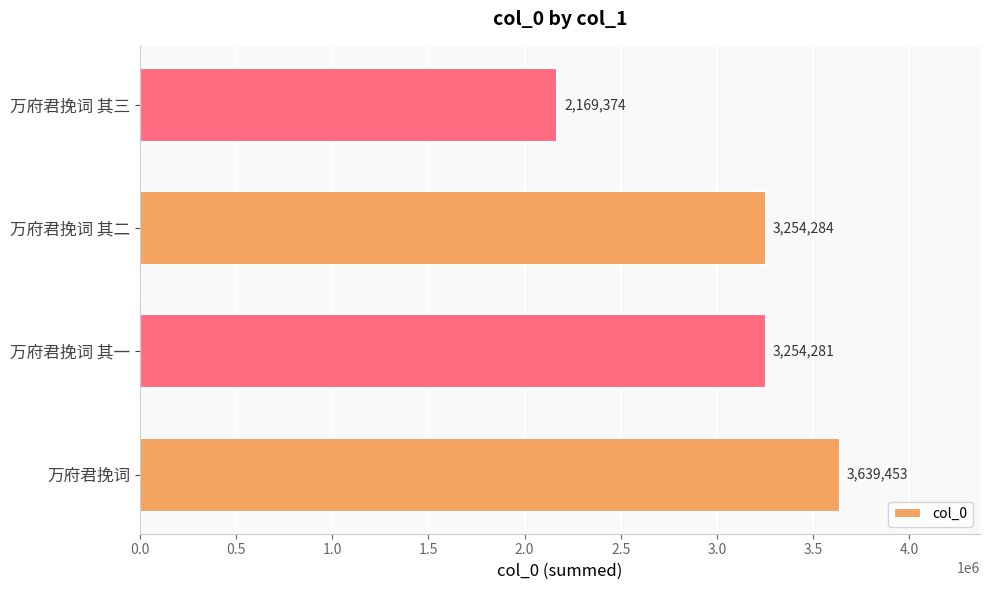

Is it true that the value at 万府君挽词 其一 is 3254281?

True